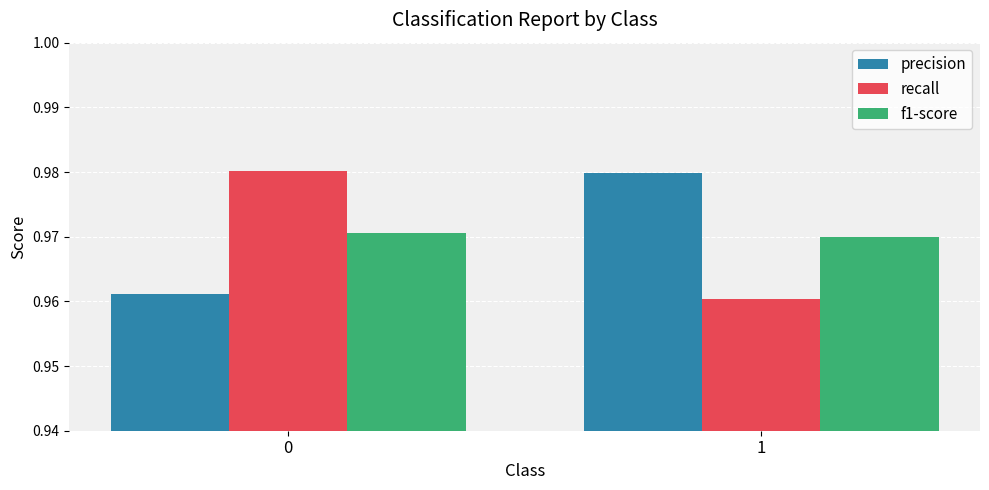

Between 0 and 1, which series saw the biggest shift?

recall